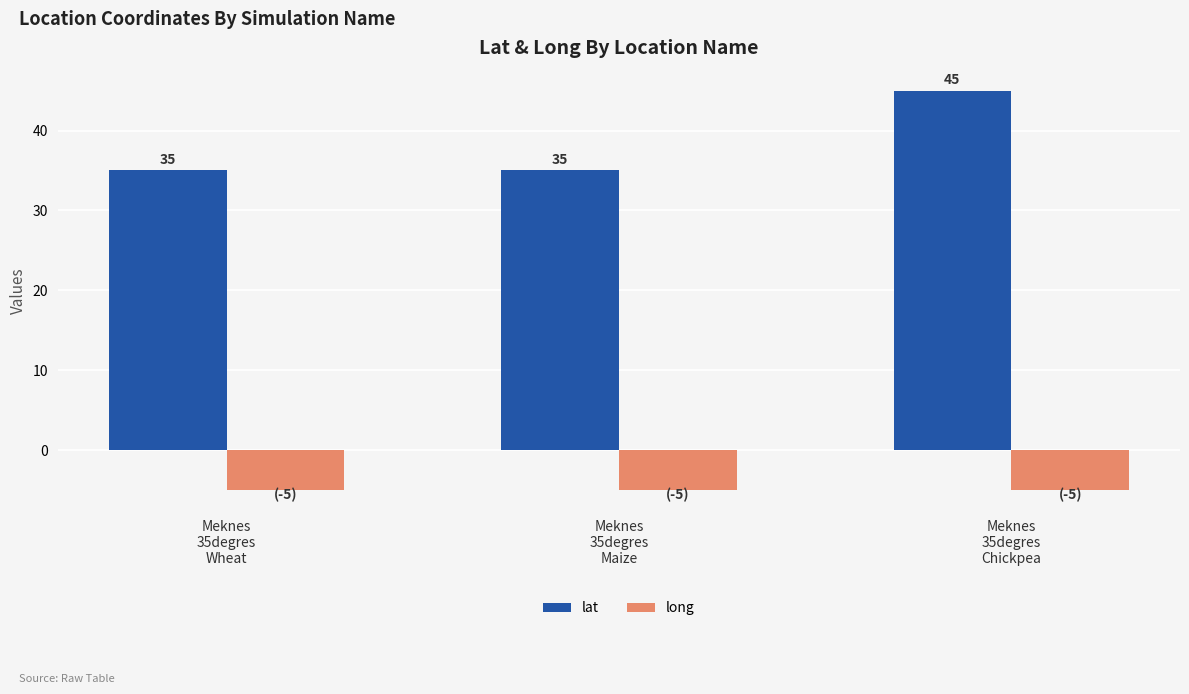

Reading left to right, list all the values displayed in this chart.

lat: Meknes
35degres
Wheat=35	Meknes
35degres
Maize=35	Meknes
35degres
Chickpea=45
long: Meknes
35degres
Wheat=-5	Meknes
35degres
Maize=-5	Meknes
35degres
Chickpea=-5